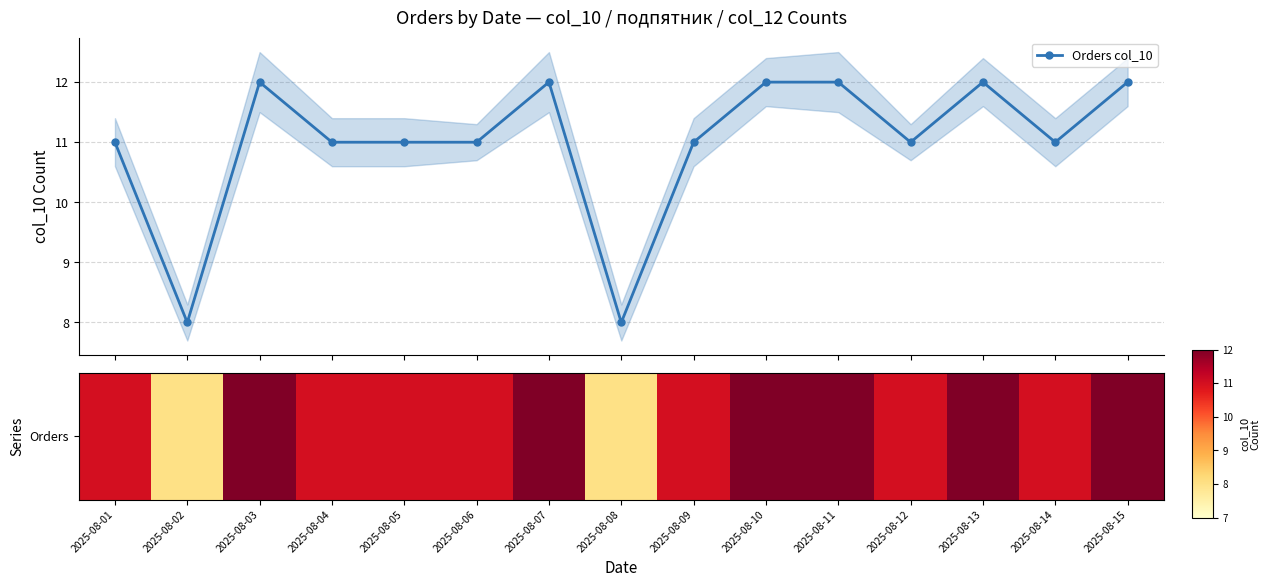

What is the difference between the maximum and minimum values in the Orders col_10 series?

4